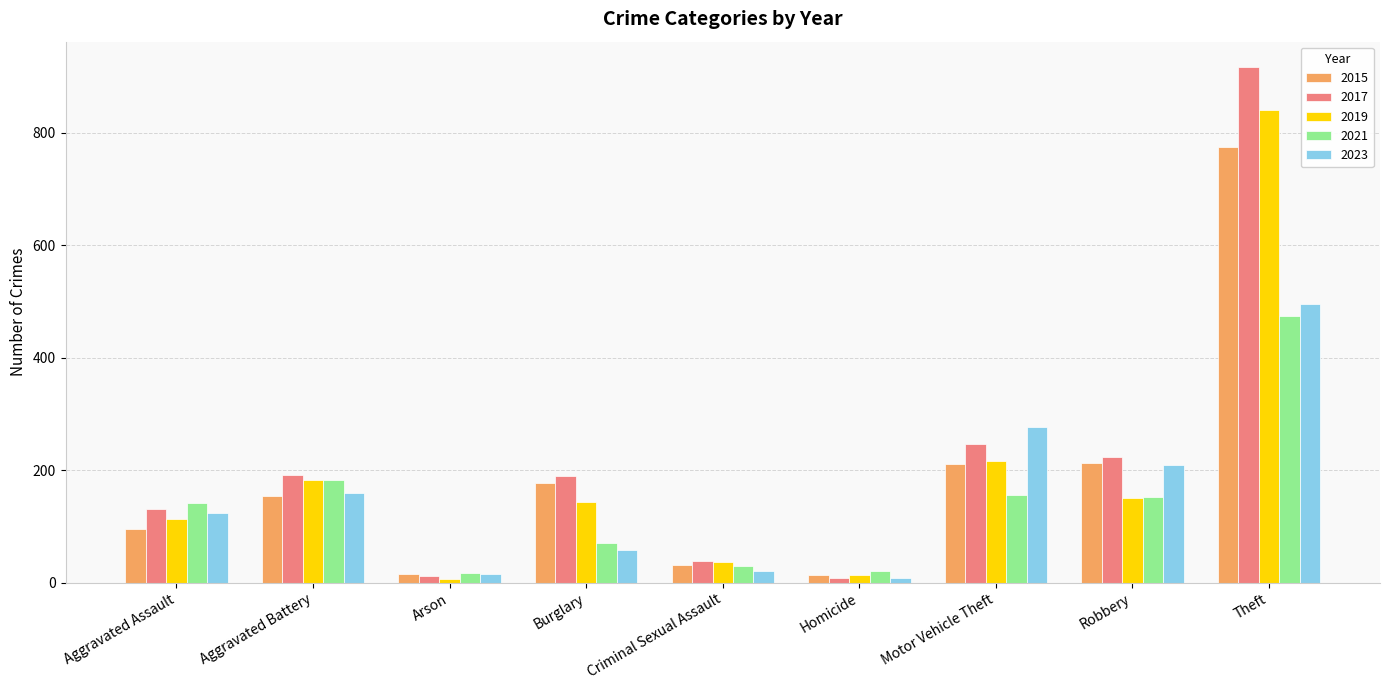

What is the sum of all 2023 values?

1368